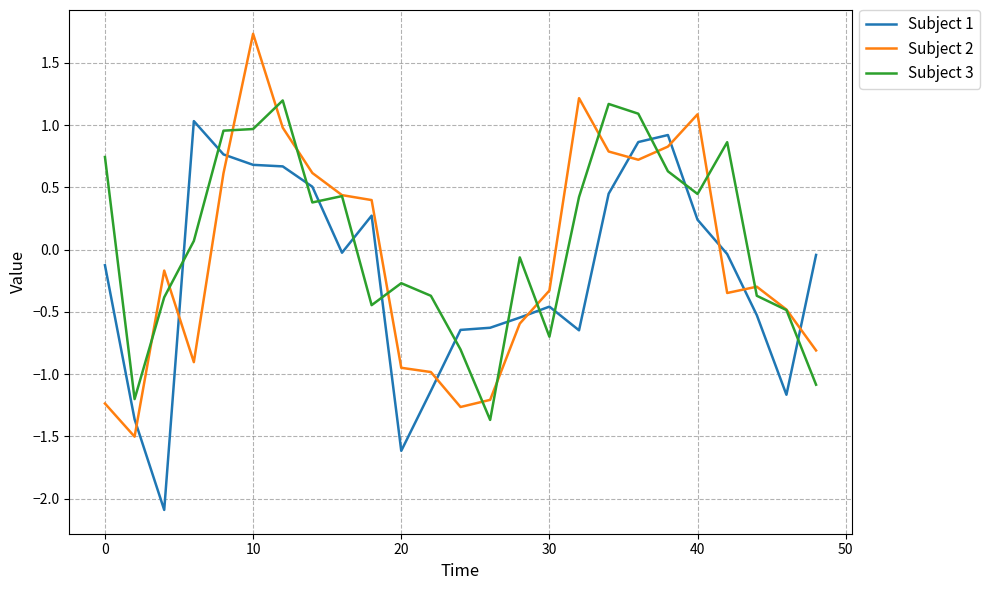

True or false: Subject 1 and Subject 3 intersect in this chart.

True